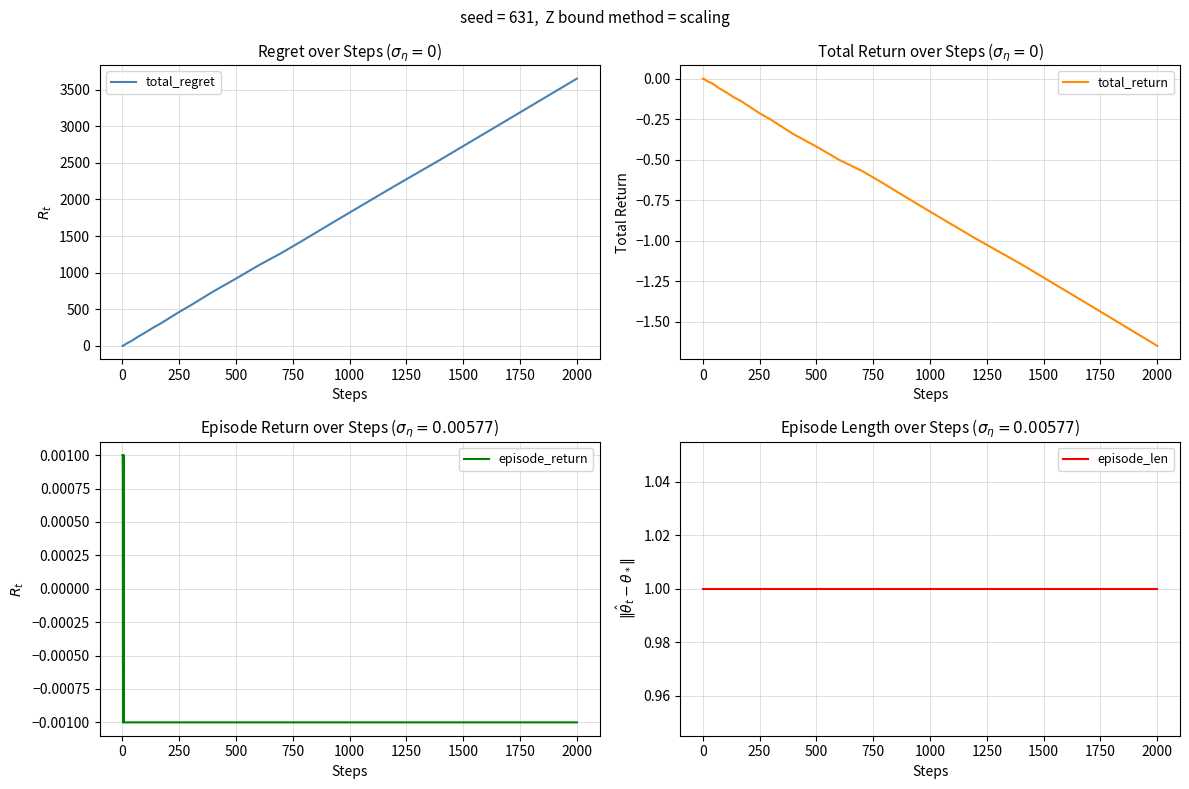

Which series has the largest total across all categories?

total_regret